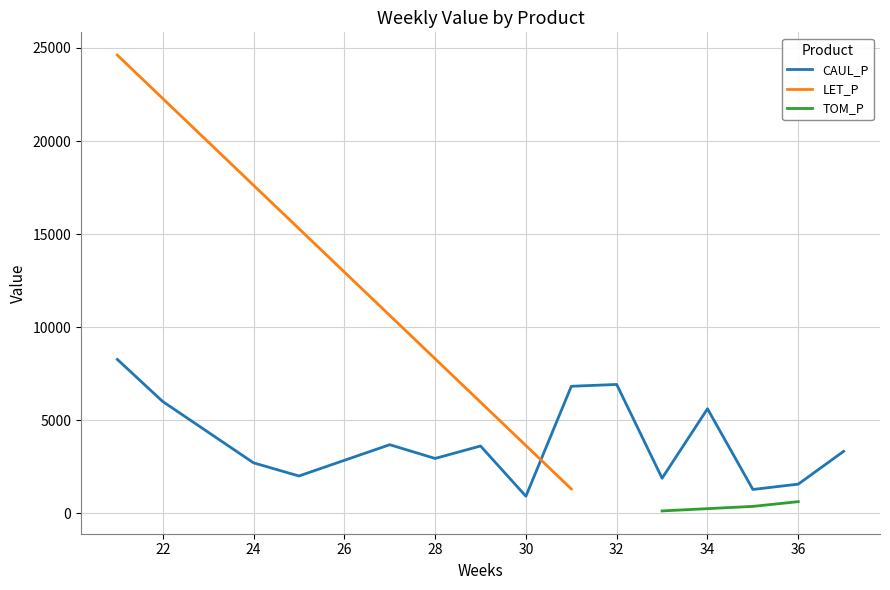

What is the sum of all CAUL_P values?

57518.4